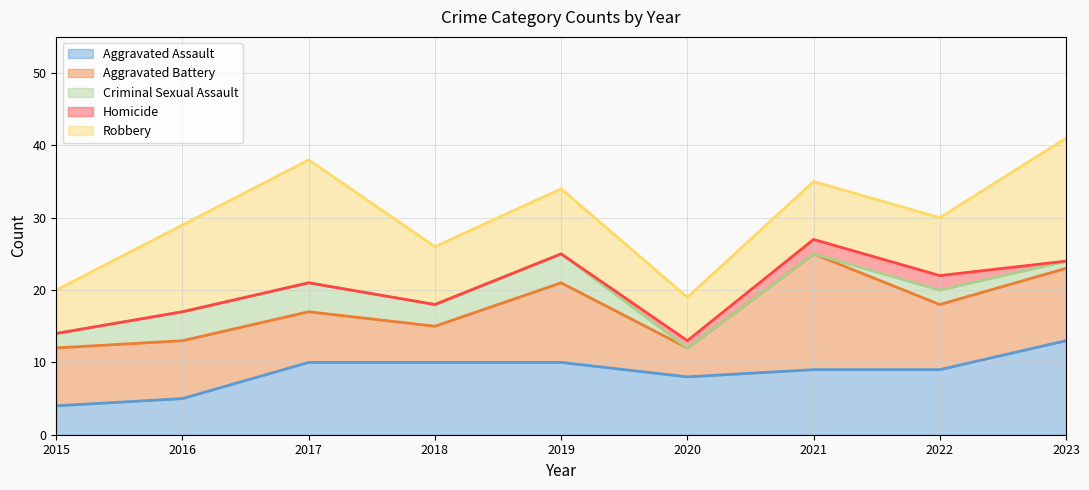

True or false: Aggravated Assault_line has more than 2 points higher than both neighbors.

False